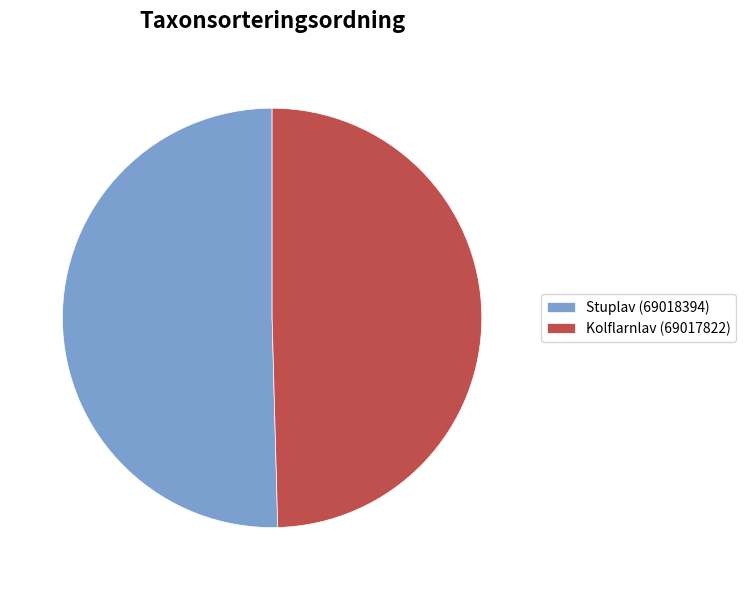

How many slices are in this pie chart?

2